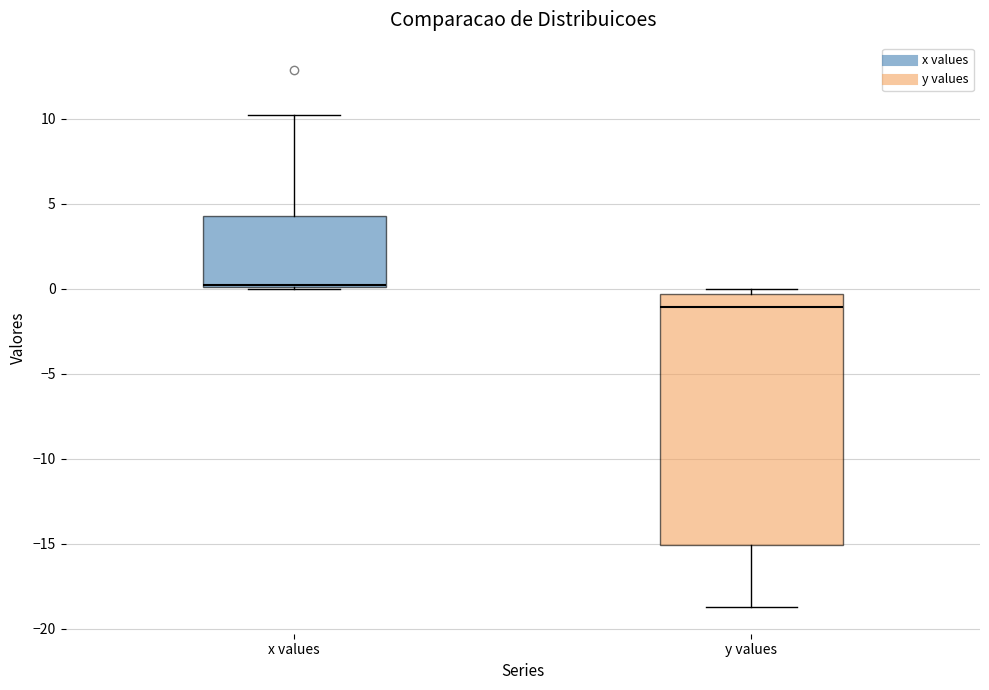

Which box is the tallest, from its lower edge to its upper edge?

y values